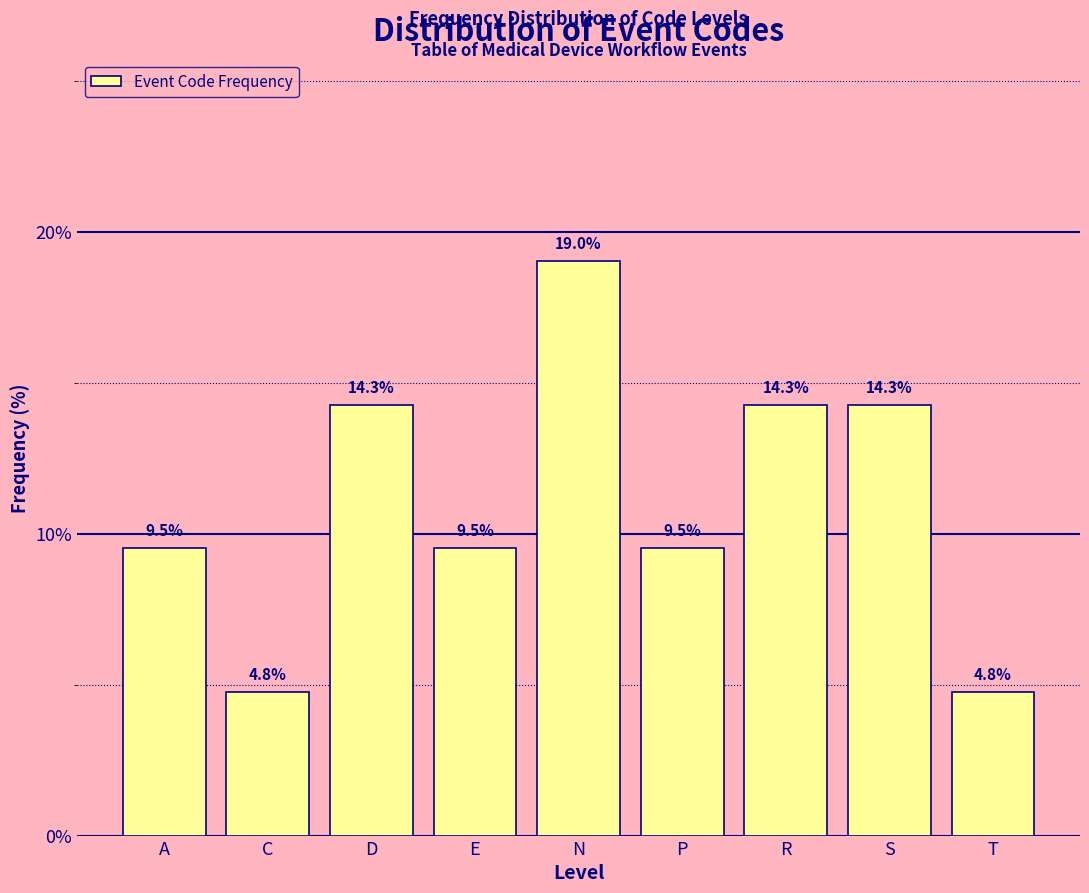

Reading right to left, extract all data points from this chart.

4.8	14.3	14.3	9.5	19.0	9.5	14.3	4.8	9.5